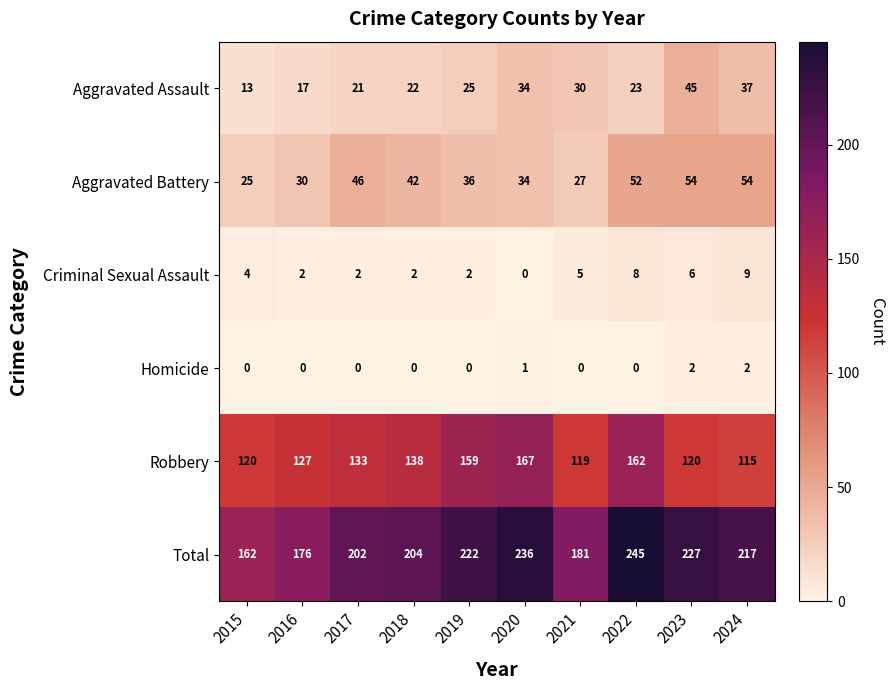

What is the approximate value of Aggravated Battery at 2021?

27